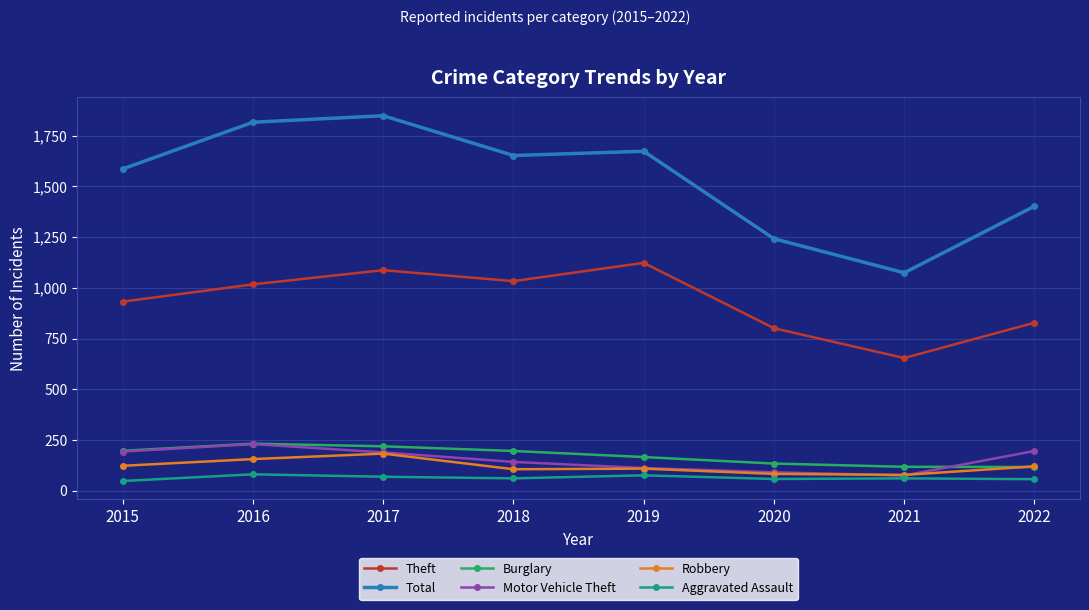

True or false: Aggravated Assault and Total intersect in this chart.

False